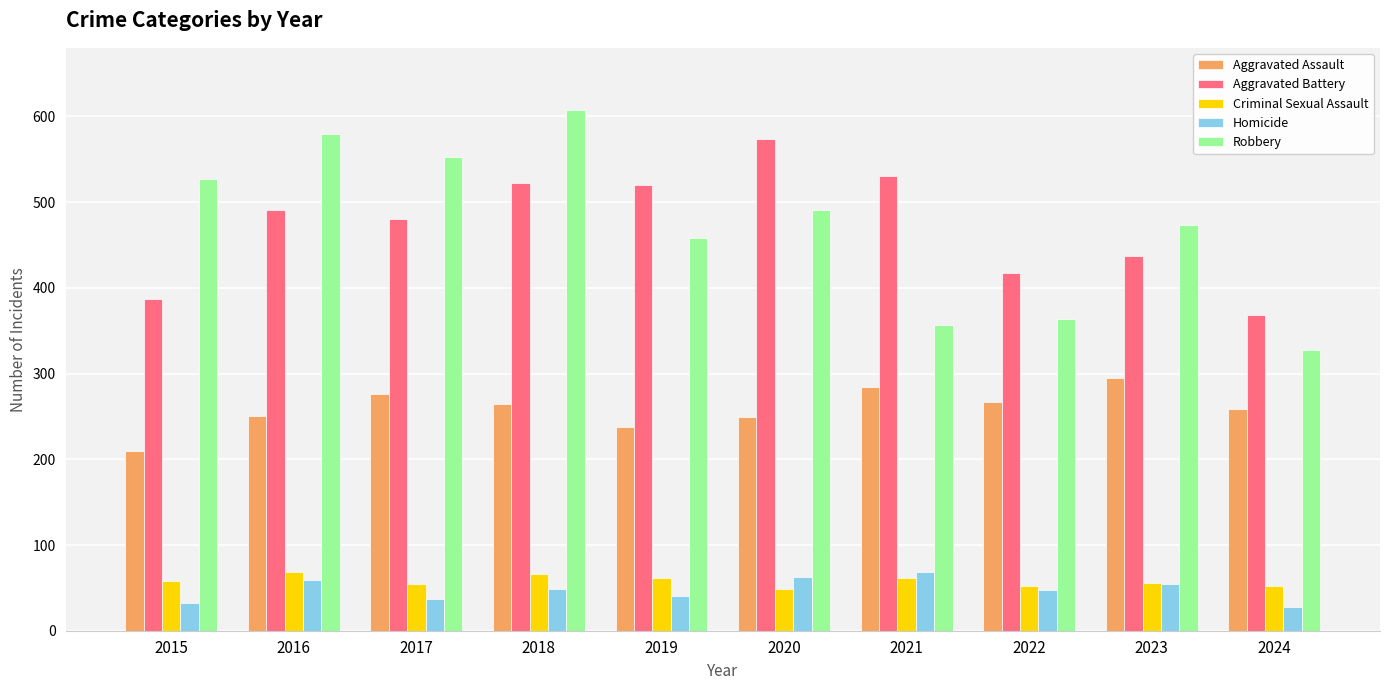

What value does the Aggravated Battery series have at 2021?

531